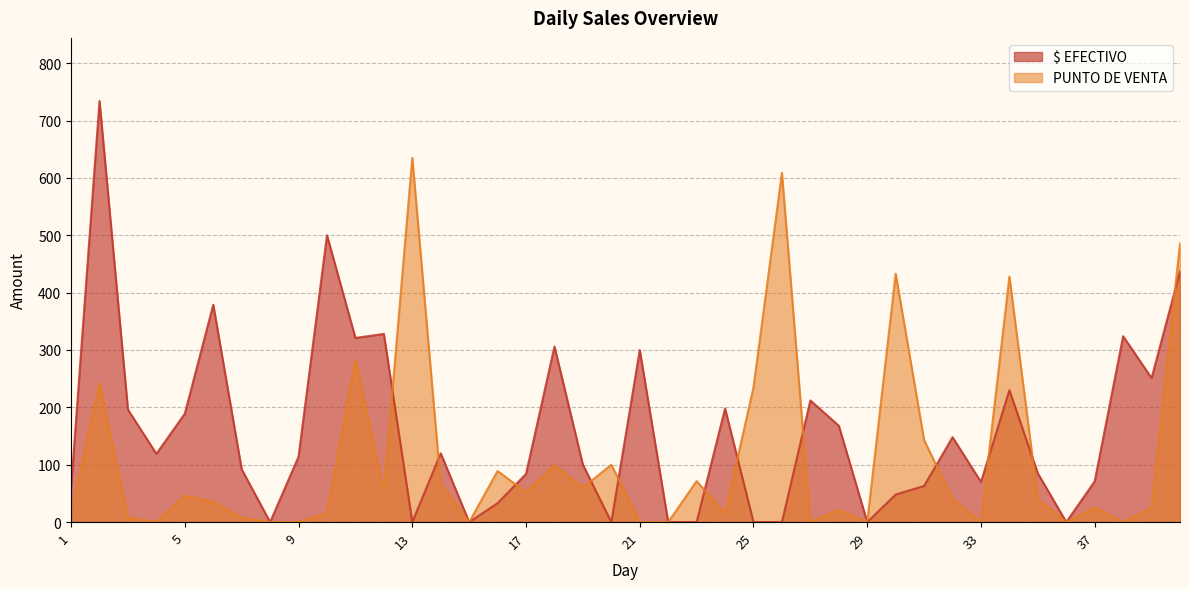

Reading left to right, extract all data points from this chart.

$ EFECTIVO: 1=60.0	2=734.0	3=196.0	4=119.0	5=189.0	6=379.0	7=92.0	8=0.0	9=114.0	10=500.0	11=321.0	12=328.0	13=0.0	14=120.0	15=0.0	16=33.0	17=84.0	18=306.0	19=100.0	20=0.0	21=300.0	22=0.0	23=0.0	24=198.0	25=0.0	26=0.0	27=212.0	28=168.0	29=0.0	30=48.0	31=63.0	32=148.0	33=70.0	34=230.0	35=85.0	36=0.0	37=71.0	38=324.0	39=251.0	40=437.0
PUNTO DE VENTA: 1=15.0	2=242.0	3=7.5	4=0.0	5=46.0	6=35.0	7=7.5	8=0.0	9=0.0	10=15.5	11=283.5	12=54.0	13=635.0	14=66.0	15=0.0	16=89.0	17=52.0	18=99.0	19=60.0	20=100.0	21=0.0	22=0.0	23=71.5	24=15.0	25=235.0	26=609.0	27=0.0	28=21.0	29=0.0	30=433.0	31=143.1	32=40.0	33=0.0	34=428.0	35=40.0	36=0.0	37=25.0	38=0.0	39=25.0	40=486.0